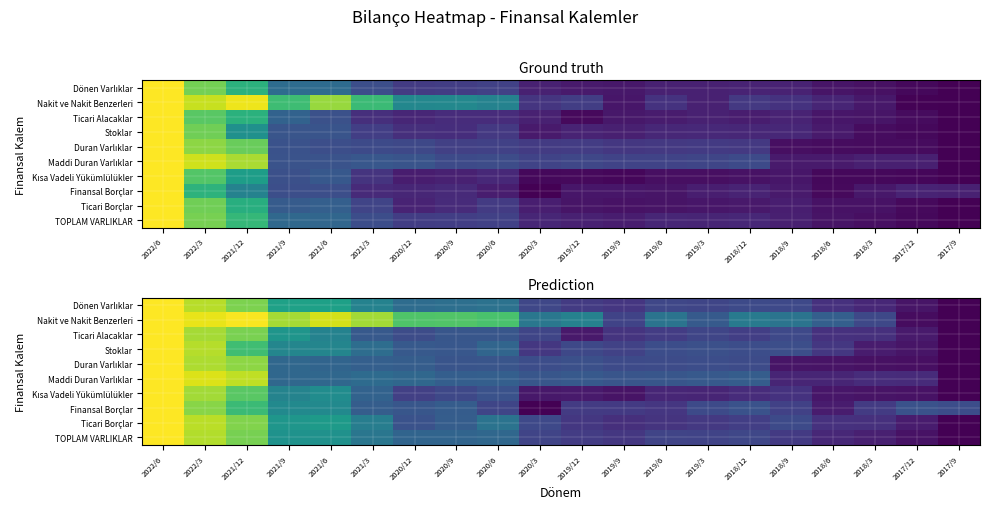

Is it true that TOPLAM VARLIKLAR equals 1.0 at 2022/6?

True